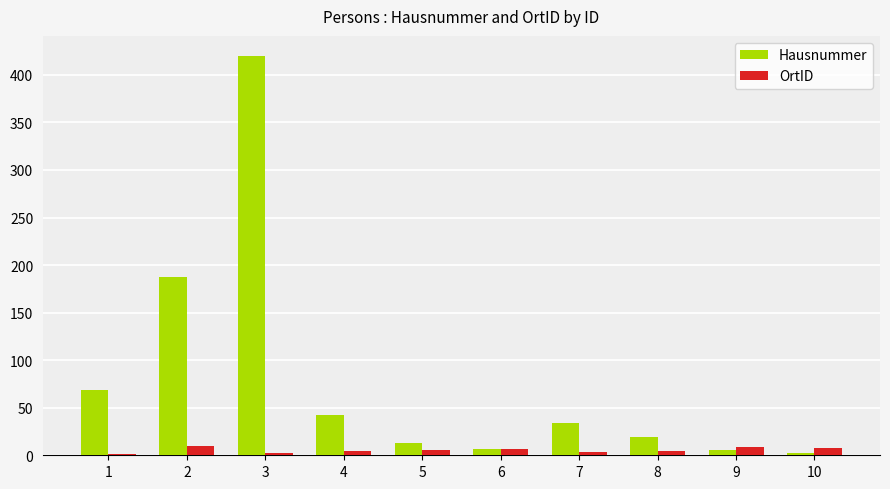

Where does the Hausnummer series first go above 34?

1